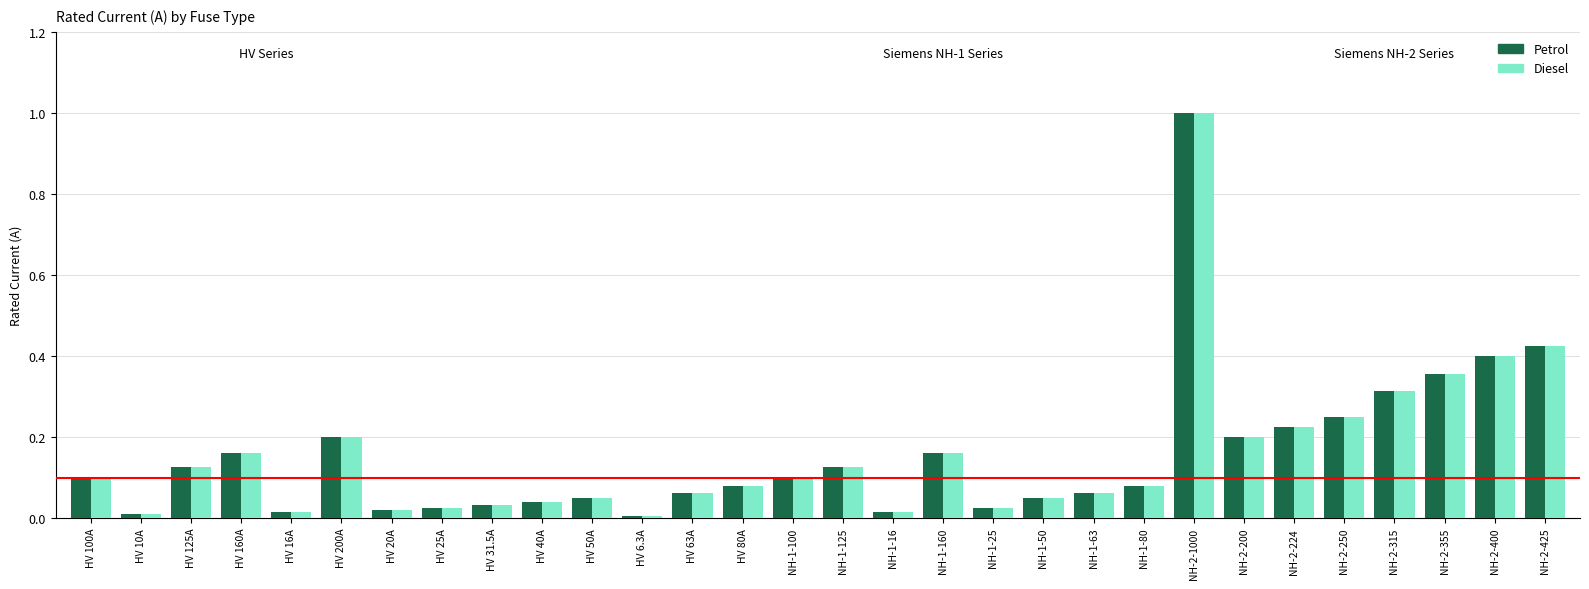

Count the number of categories in the chart.

30